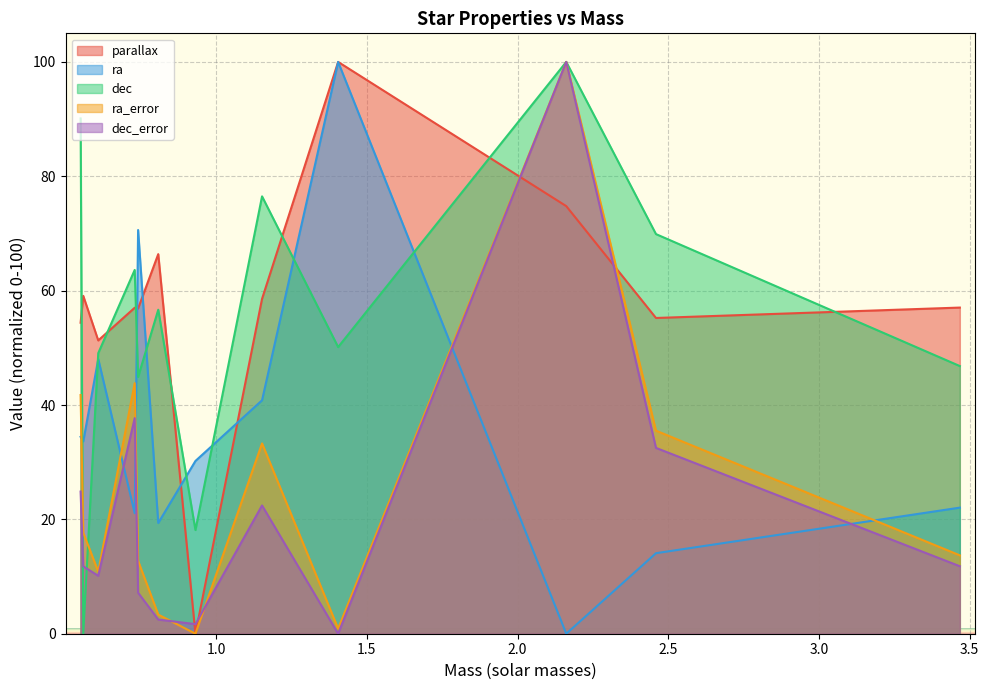

Reading right to left, list all the values displayed in this chart.

parallax: 57.0	55.2	74.8	100.0	58.6	0.0	66.4	56.9	57.0	51.3	59.1	54.4
ra: 22.1	14.1	0.0	100.0	40.8	30.2	19.4	70.6	21.1	48.0	33.6	34.4
dec: 46.8	69.9	100.0	50.1	76.5	18.1	56.7	44.9	63.6	49.1	0.0	90.1
ra_error: 13.7	35.5	100.0	0.9	33.3	0.0	3.3	12.8	43.8	10.9	17.7	41.7
dec_error: 11.8	32.5	100.0	0.0	22.4	1.7	2.5	7.2	37.7	10.1	11.8	24.9